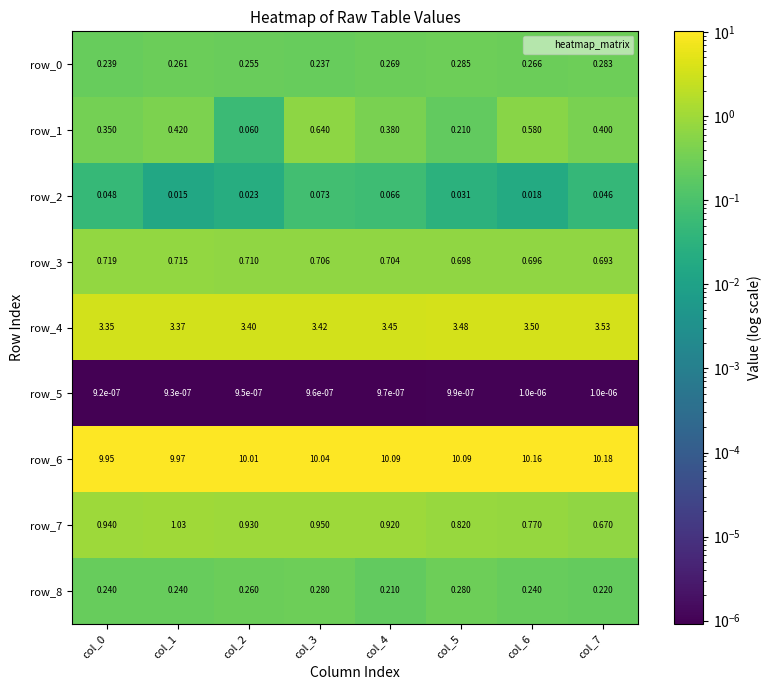

Is the value of row_2 at col_4 greater than the value of row_5 at col_5?

Yes